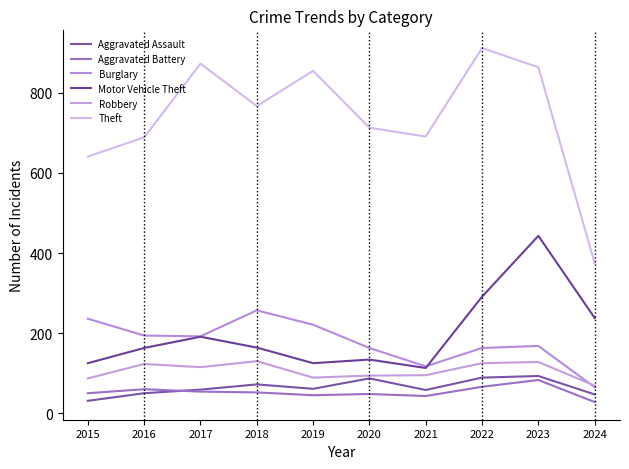

What are all the series names shown in the legend?

Aggravated Assault, Aggravated Battery, Burglary, Motor Vehicle Theft, Robbery, Theft